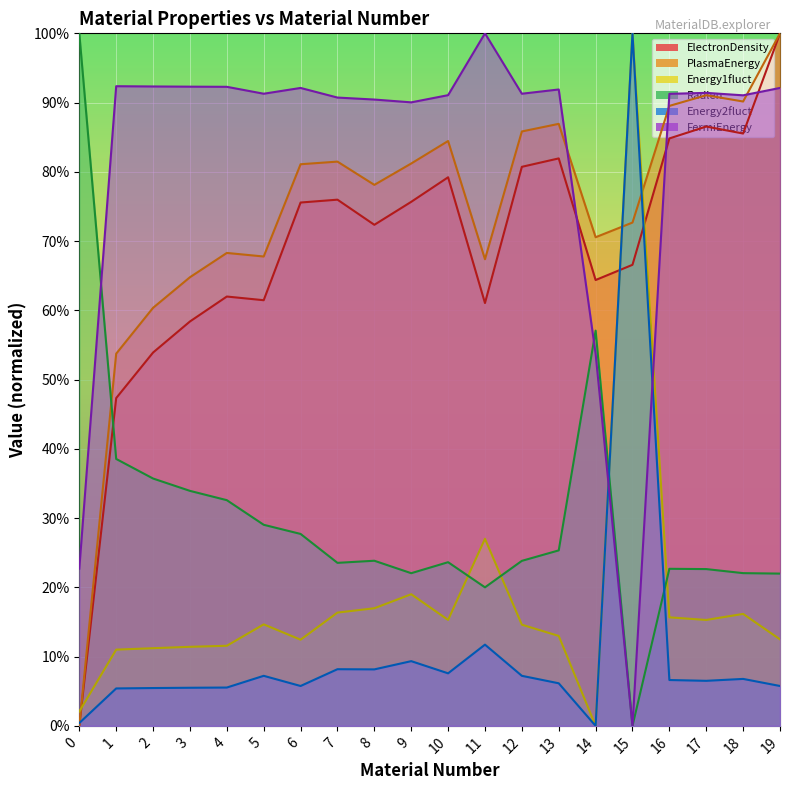

At which category is the sum across all series the highest?

15